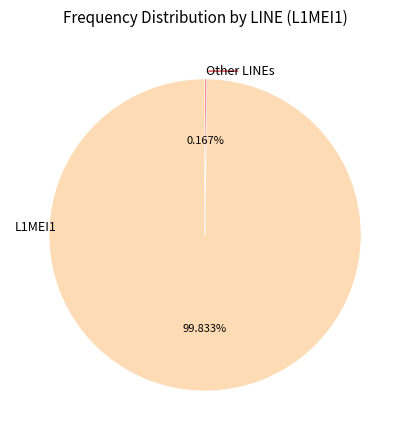

Does any single category account for the majority?

Yes